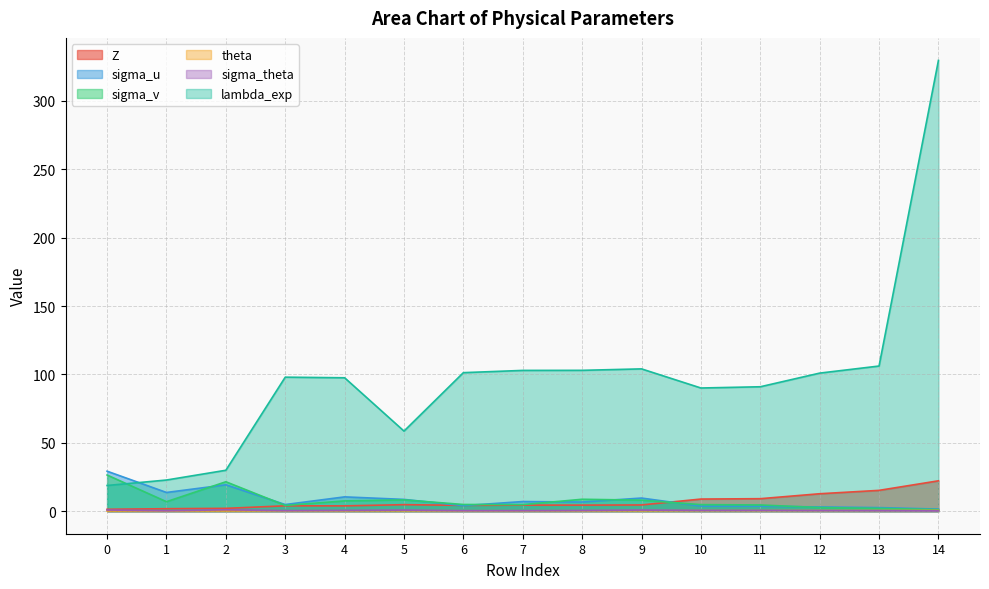

What is the sum of all sigma_theta values?

8.0